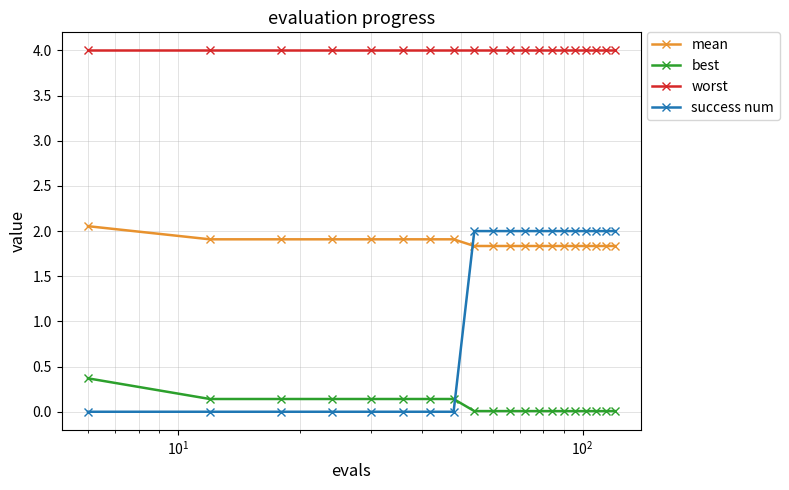

What is the difference between the maximum and second lowest values in the success num series?

2.0